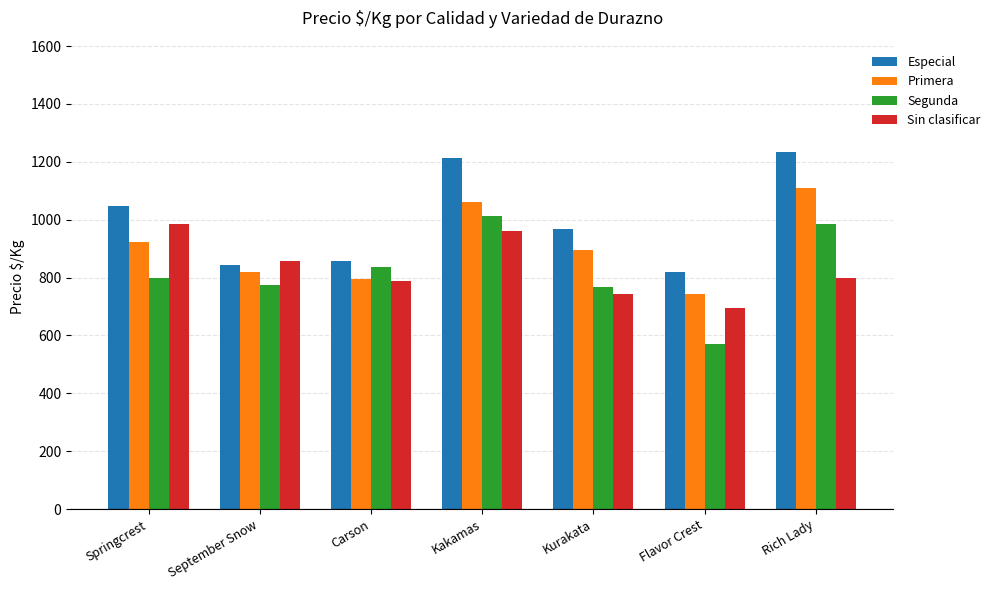

How many series are shown in this chart?

4